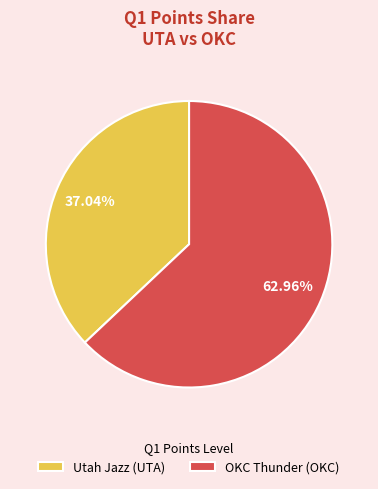

To the nearest percent, what portion does OKC Thunder (OKC) represent?

63%